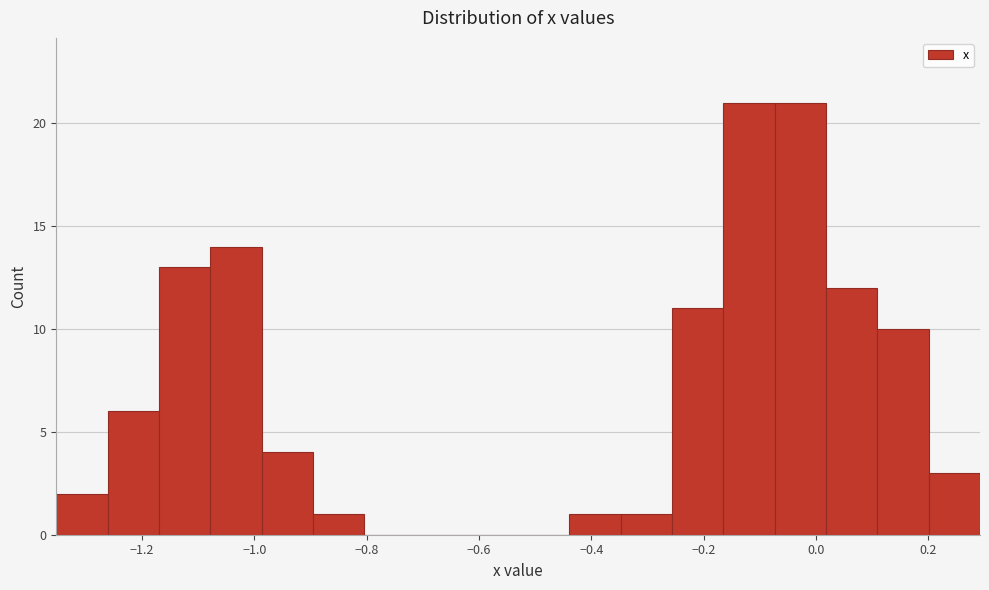

Reading left to right, list every bar in this chart as the range it spans on the x-axis followed by its height. Neither the bar edges nor the heights are printed on the chart, so give them approximately, as read against the axes.

-1.36 to -1.26: 2
-1.26 to -1.16: 6
-1.16 to -1.08: 13
-1.08 to -0.98: 14
-0.98 to -0.90: 4
-0.90 to -0.80: 1
-0.80 to -0.72: 0
-0.72 to -0.62: 0
-0.62 to -0.54: 0
-0.54 to -0.44: 0
-0.44 to -0.34: 1
-0.34 to -0.26: 1
-0.26 to -0.16: 11
-0.16 to -0.08: 21
-0.08 to 0.02: 21
0.02 to 0.10: 12
0.10 to 0.20: 10
0.20 to 0.30: 3